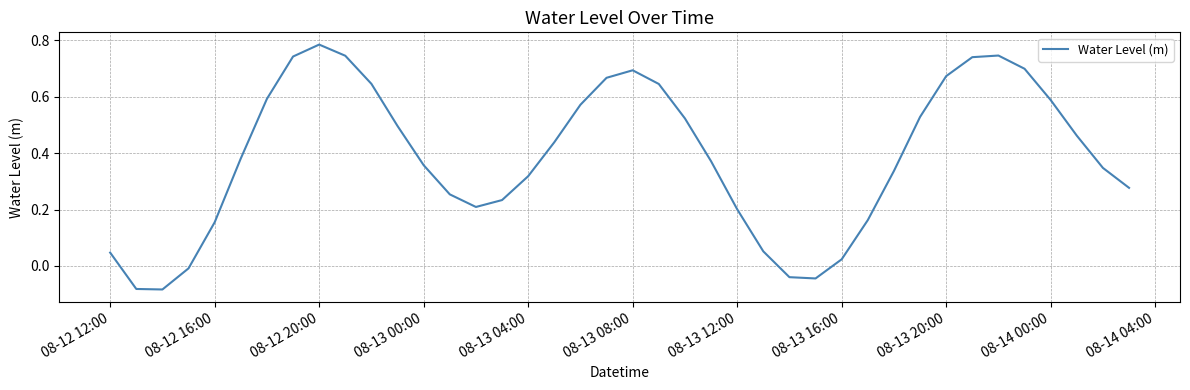

What is the difference between the maximum and minimum values?

0.9